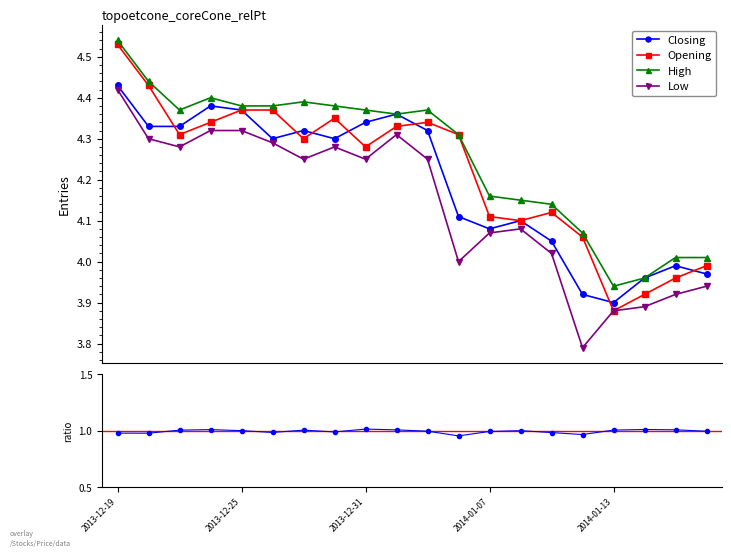

In Opening, how many points are lower than both neighbors (excluding endpoints)?

5